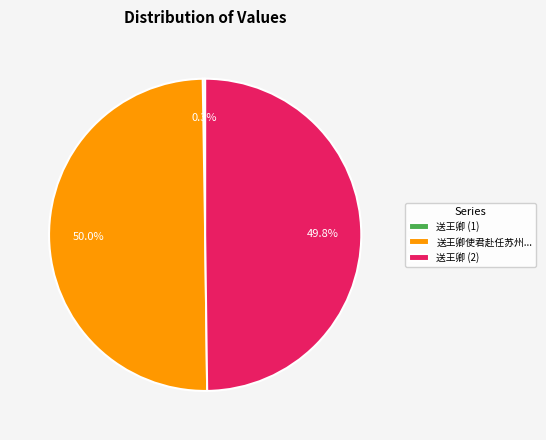

What is the total percentage of 送王卿 (2) and 送王卿使君赴任苏州...?

99.7%